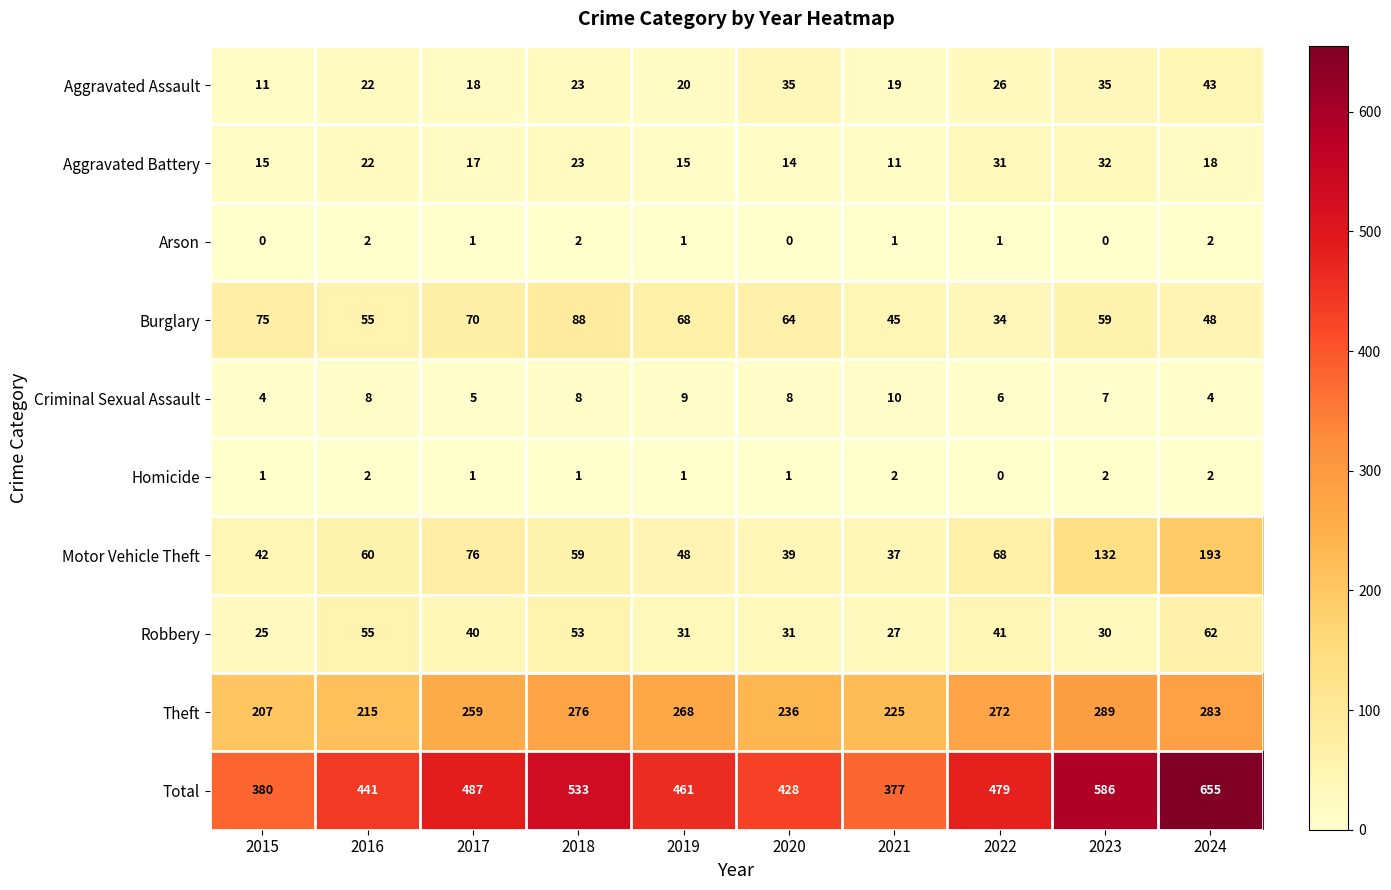

What is the maximum value for Motor Vehicle Theft?

193